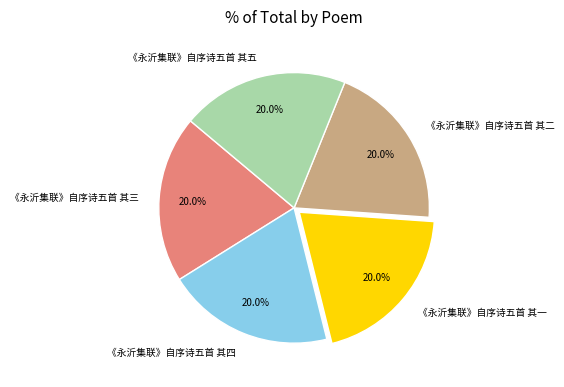

How much of the chart is everything except 《永沂集联》自序诗五首 其二?

80.0%